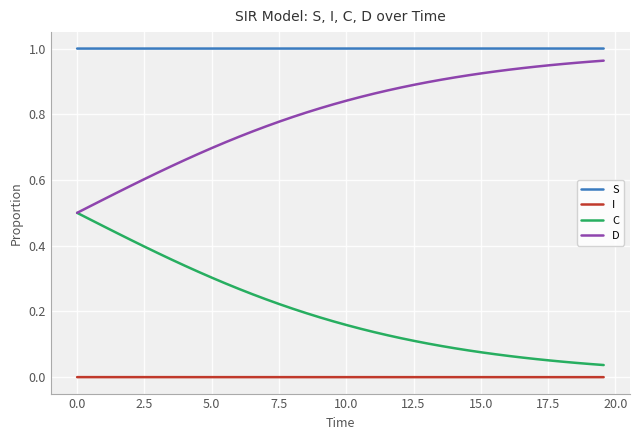

At how many categories does at least one series exceed 0?

40